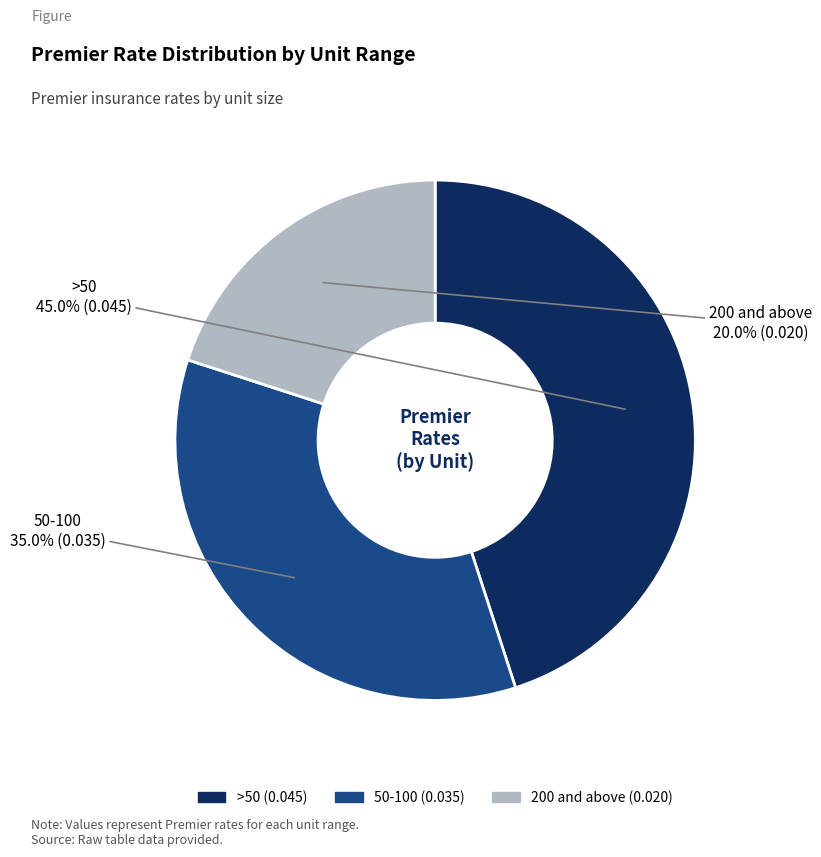

Which slice is the smallest?

200 and above